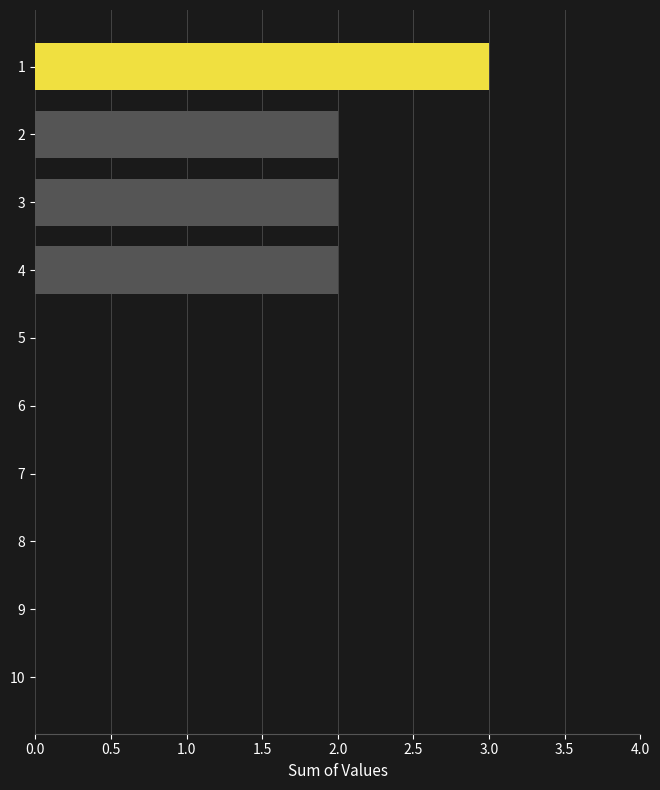

Between 9 and 4, which is larger?

4